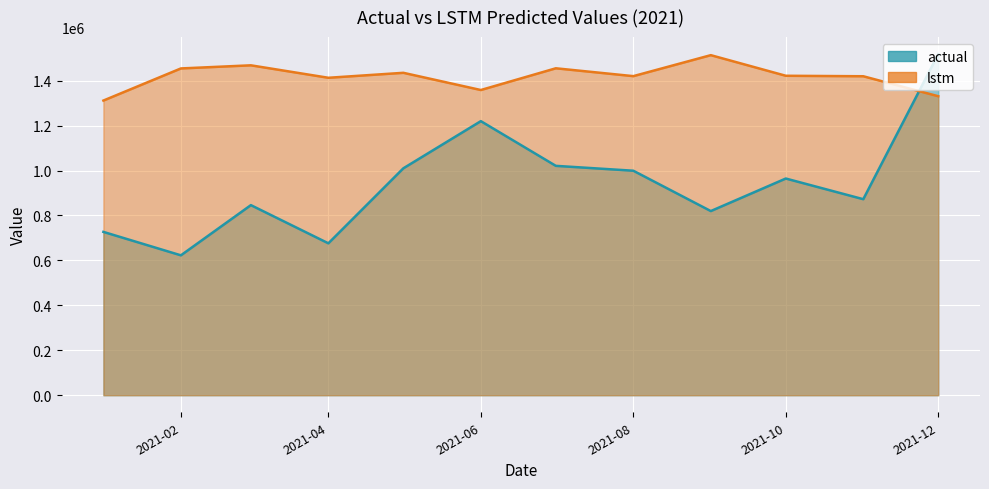

Rank the series at 2021-12 from lowest to highest value.

lstm, actual